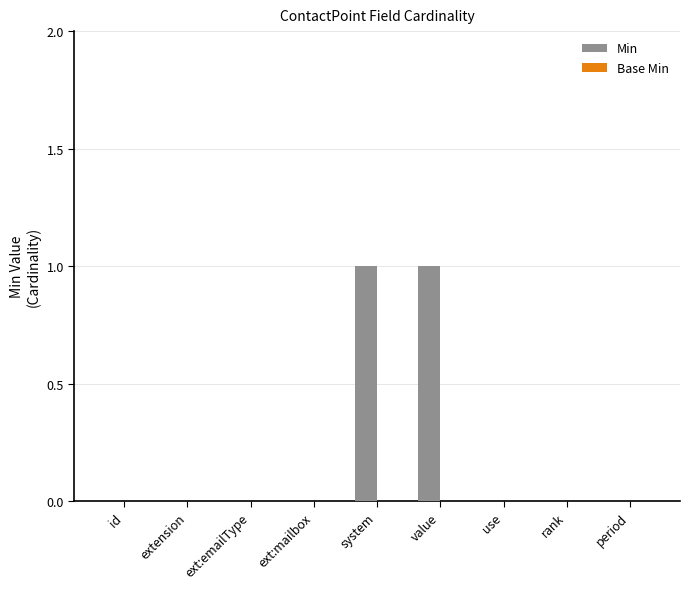

Is it true that the value at value is 1?

True